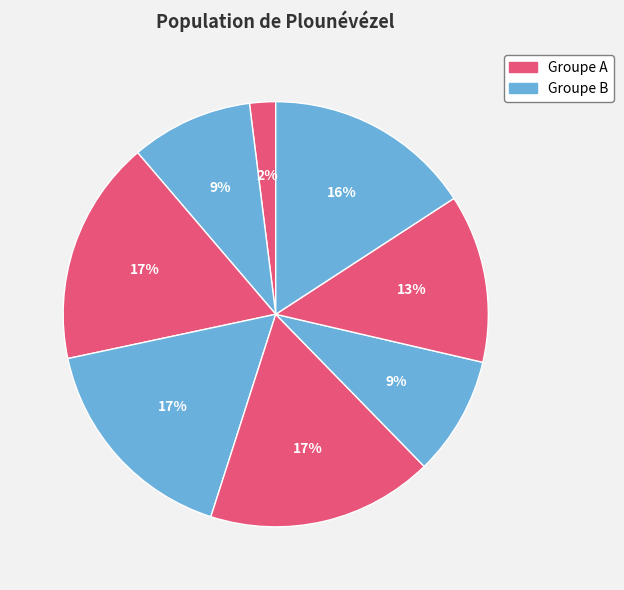

How many slices are in this pie chart?

8